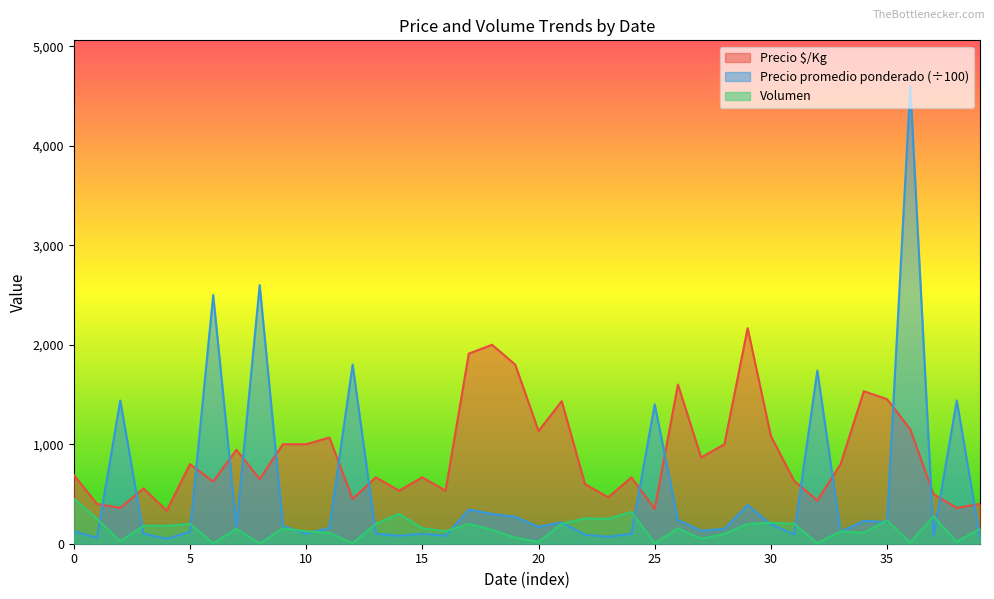

True or false: Precio promedio ponderado and Volumen cross at least once.

True